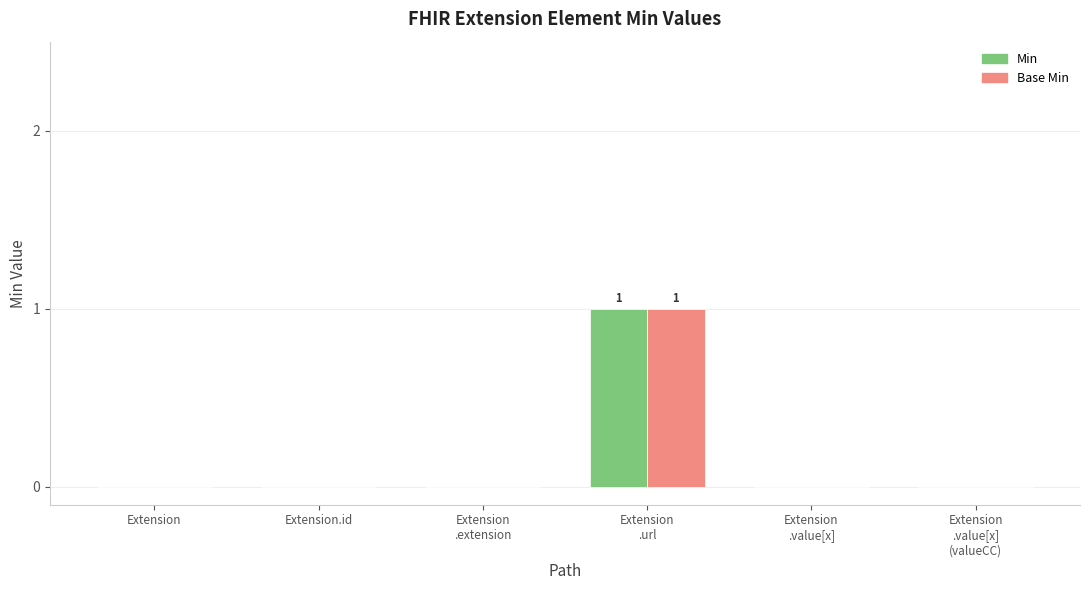

True or false: Base Min has a value of 0 at Extension.id.

True